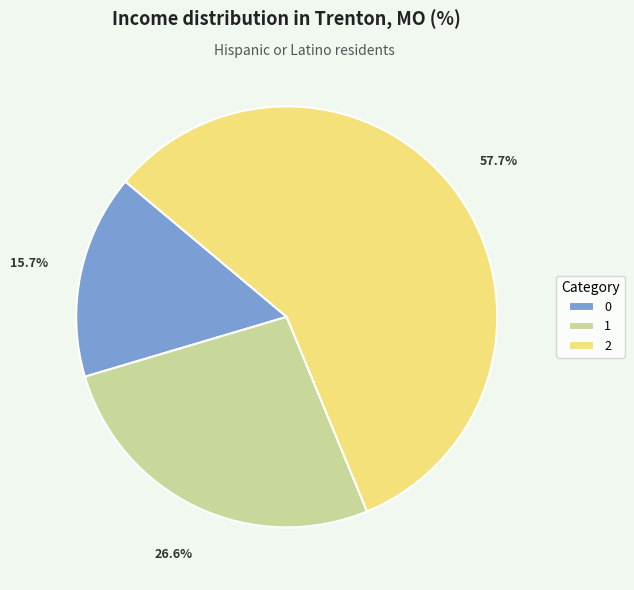

To the nearest percent, what is the difference between the 0 and 2 slice percentages?

42%